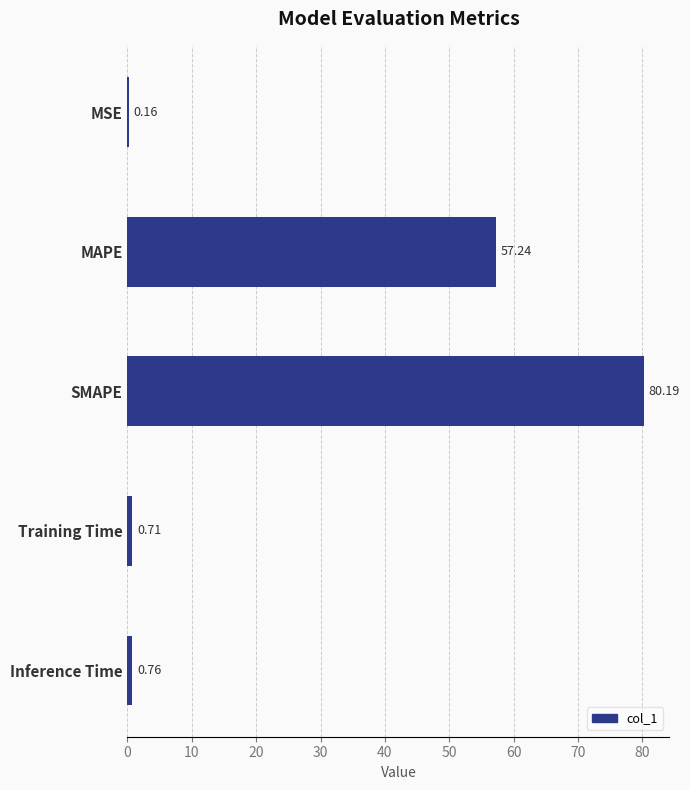

What is the sum of all values?

139.1